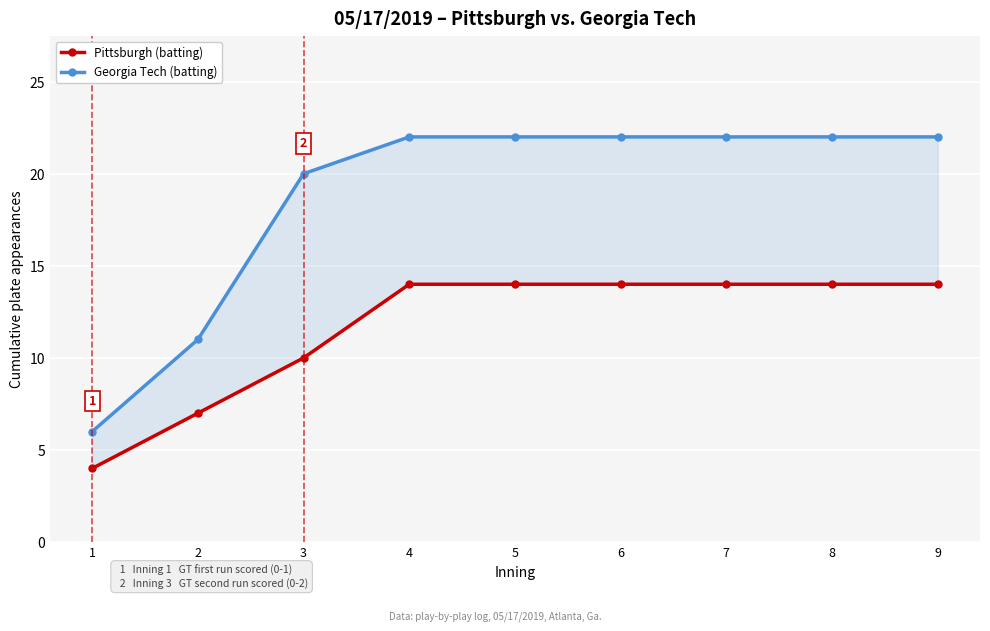

True or false: Pittsburgh (batting) and Georgia Tech (batting) cross at least once.

False